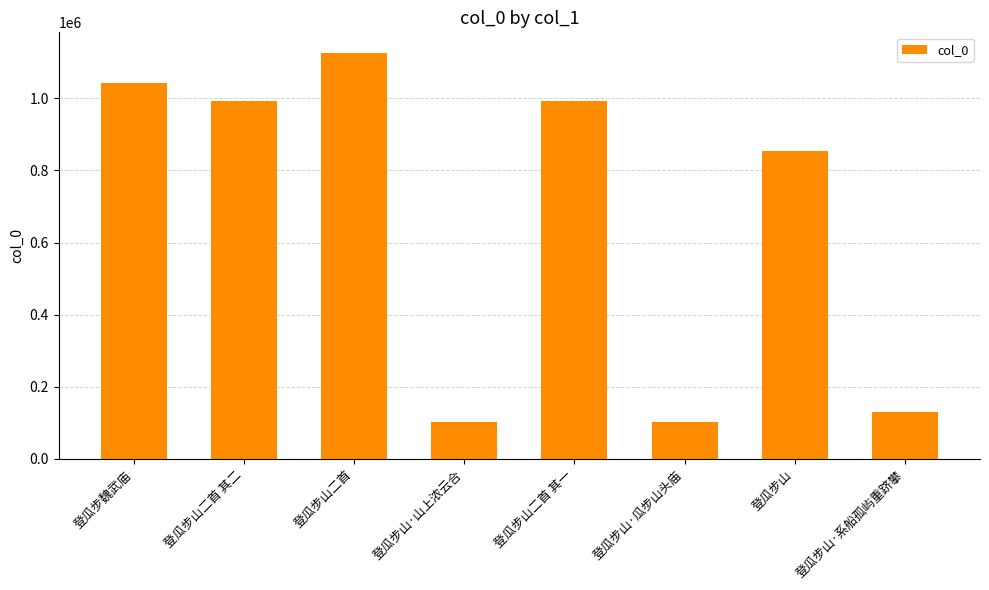

Where is the data nearest to the value 615070?

登瓜步山